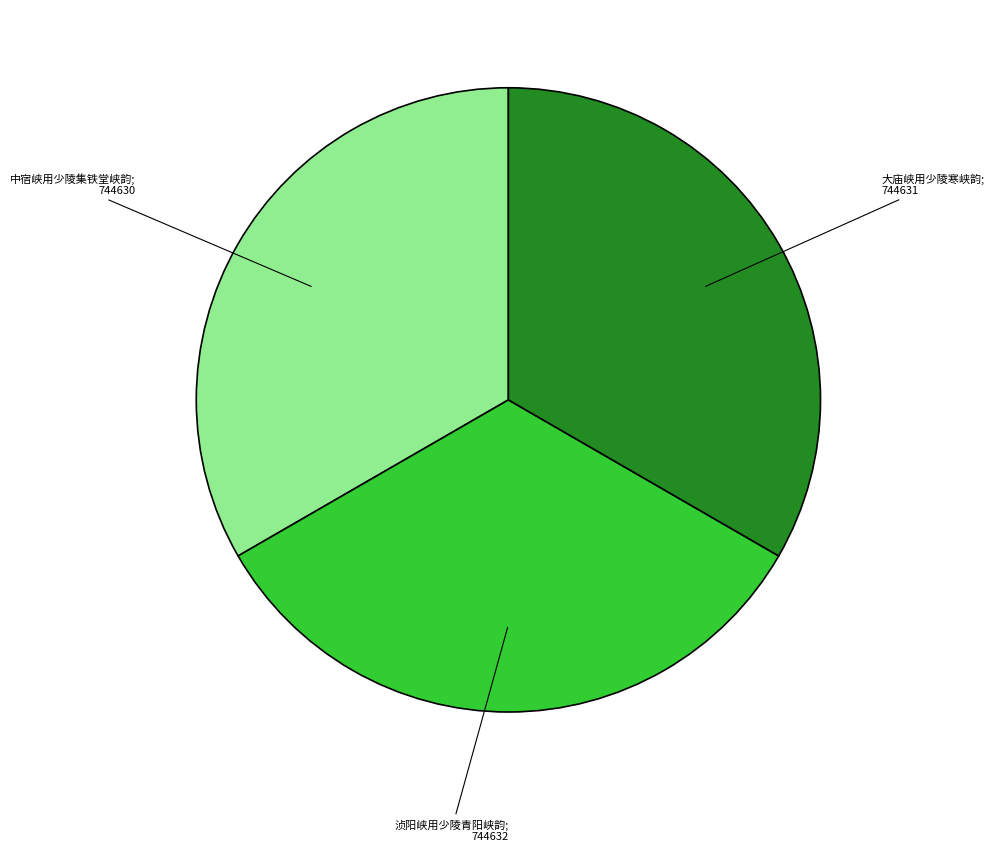

Is there a majority slice in this chart?

No